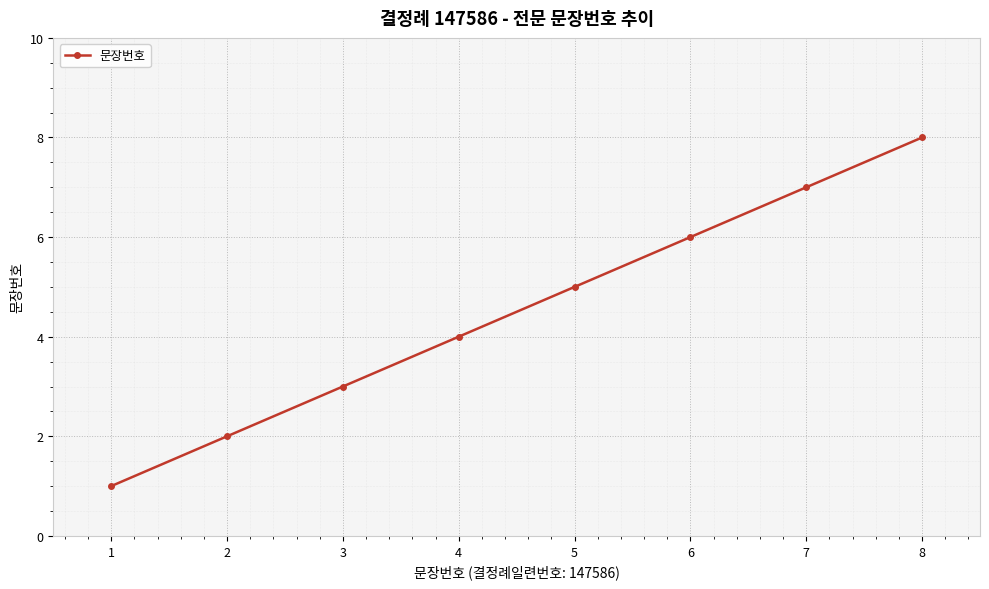

The chart shows a value of 2 at 1. True or false?

False